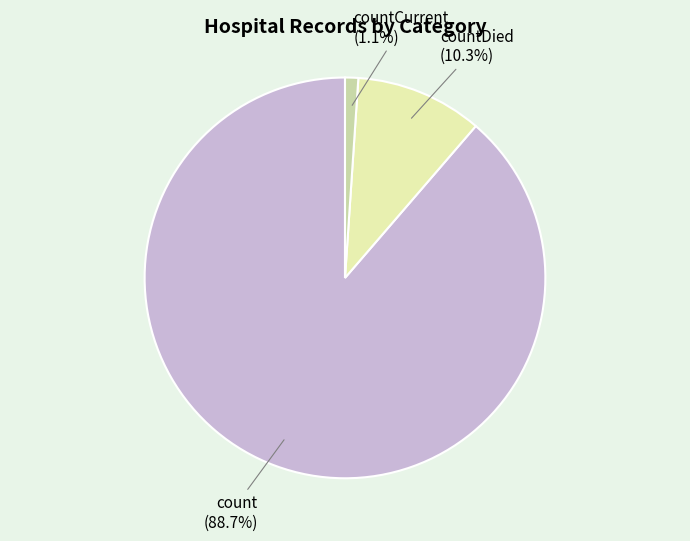

Is there any slice that represents more than half of the pie?

Yes